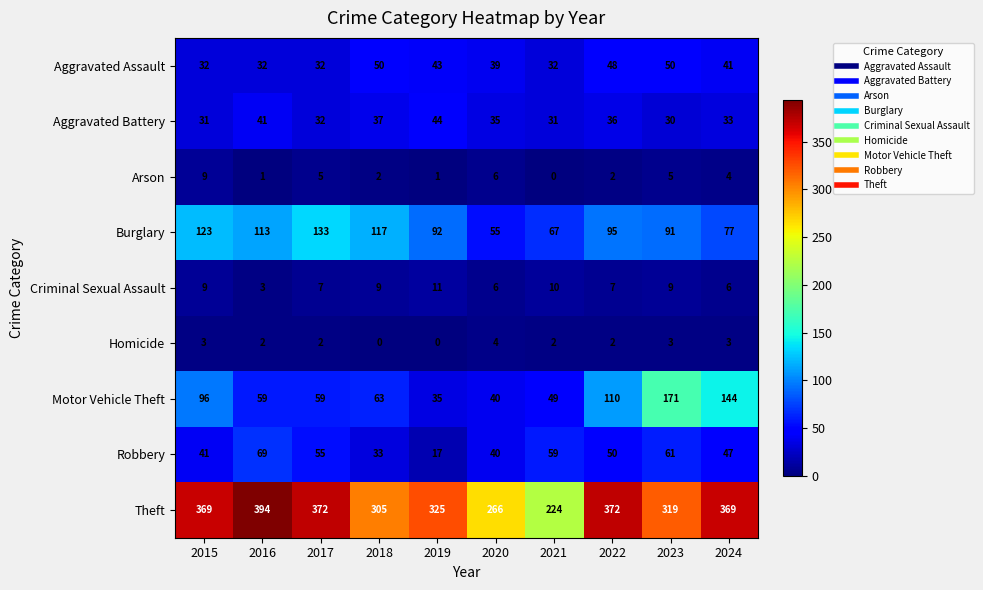

At which label does Aggravated Battery reach its minimum?

2023